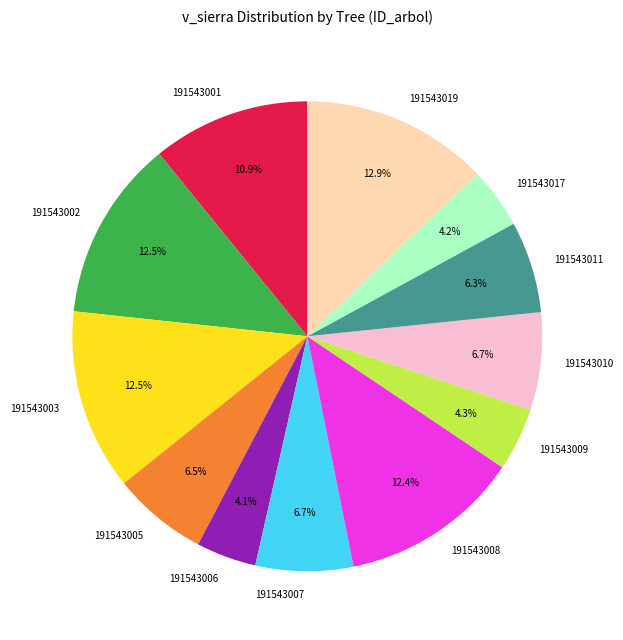

How many segments does this pie chart have?

12